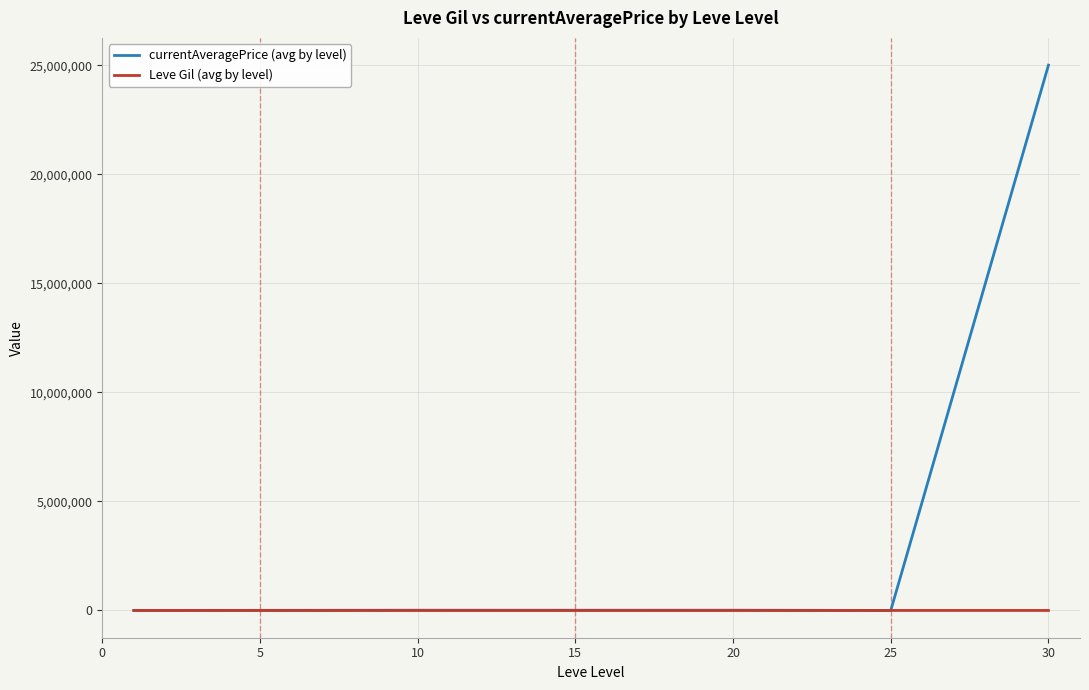

List the series in order of their peak value, lowest first.

Leve Gil (avg by level), currentAveragePrice (avg by level)